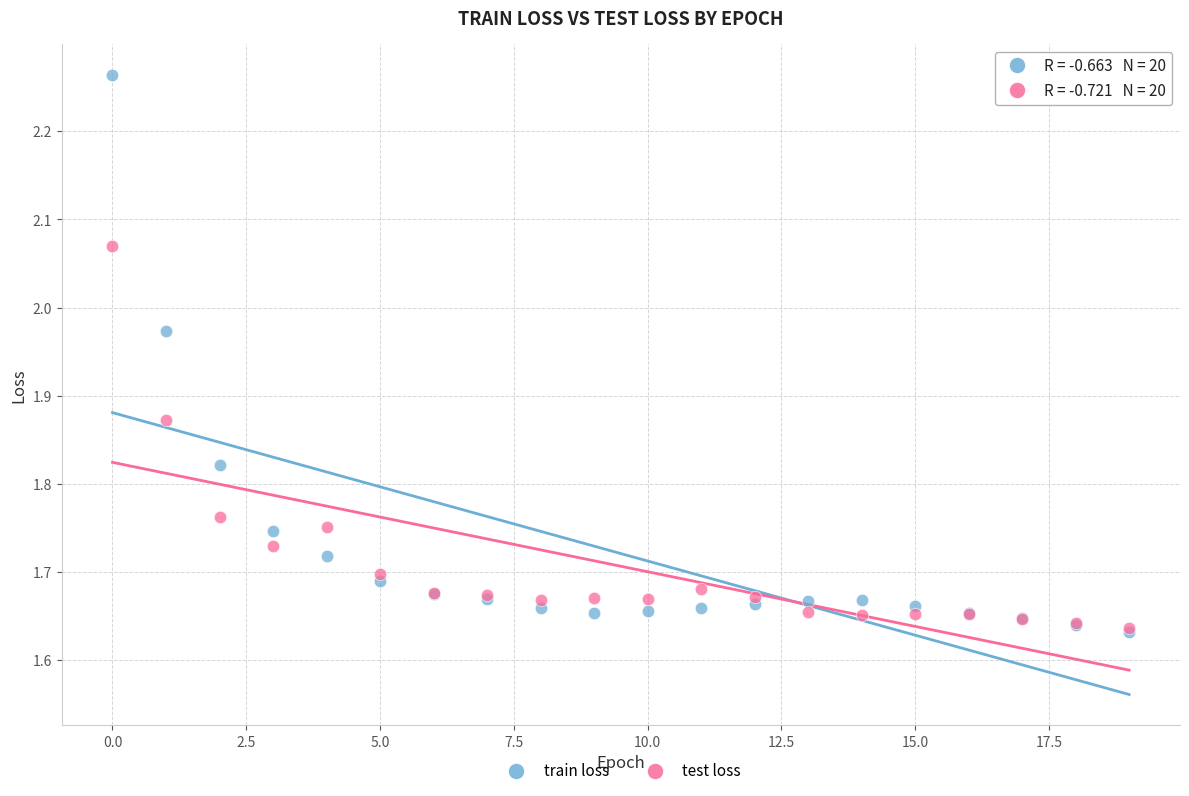

What are all the series names shown in the legend?

train loss, test loss